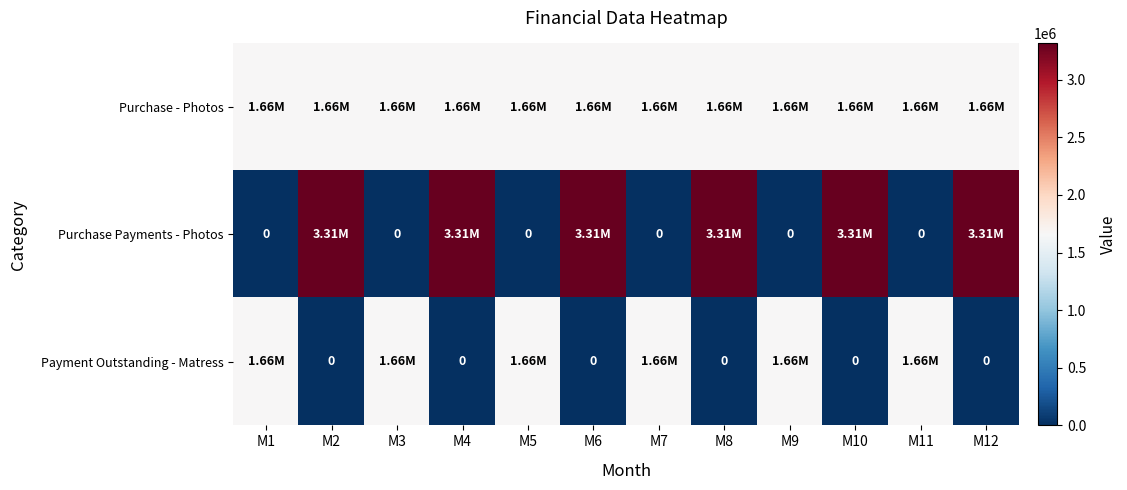

Between M8 and M11, which is larger?

M8